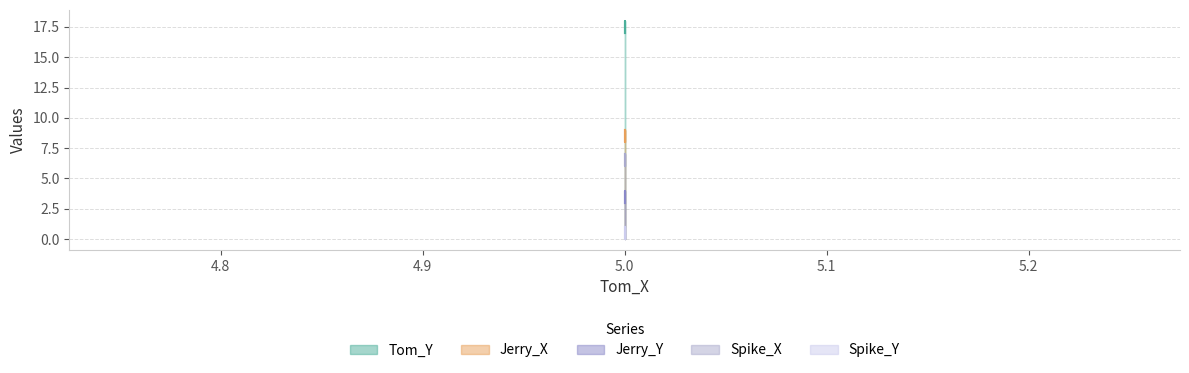

What is the spread (max minus min) of values at 5?

16